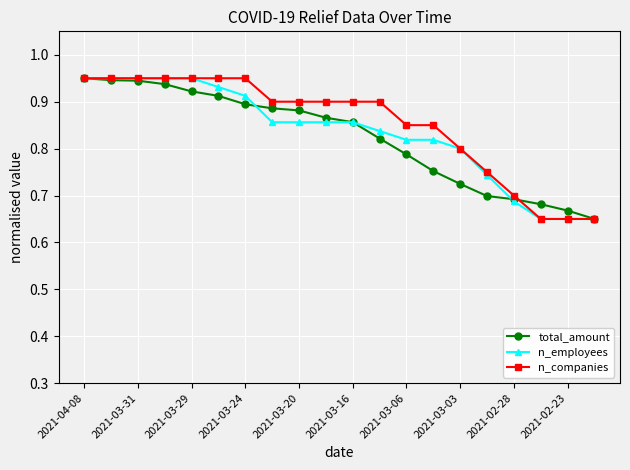

How many n_employees values are between 0 and 1?

20